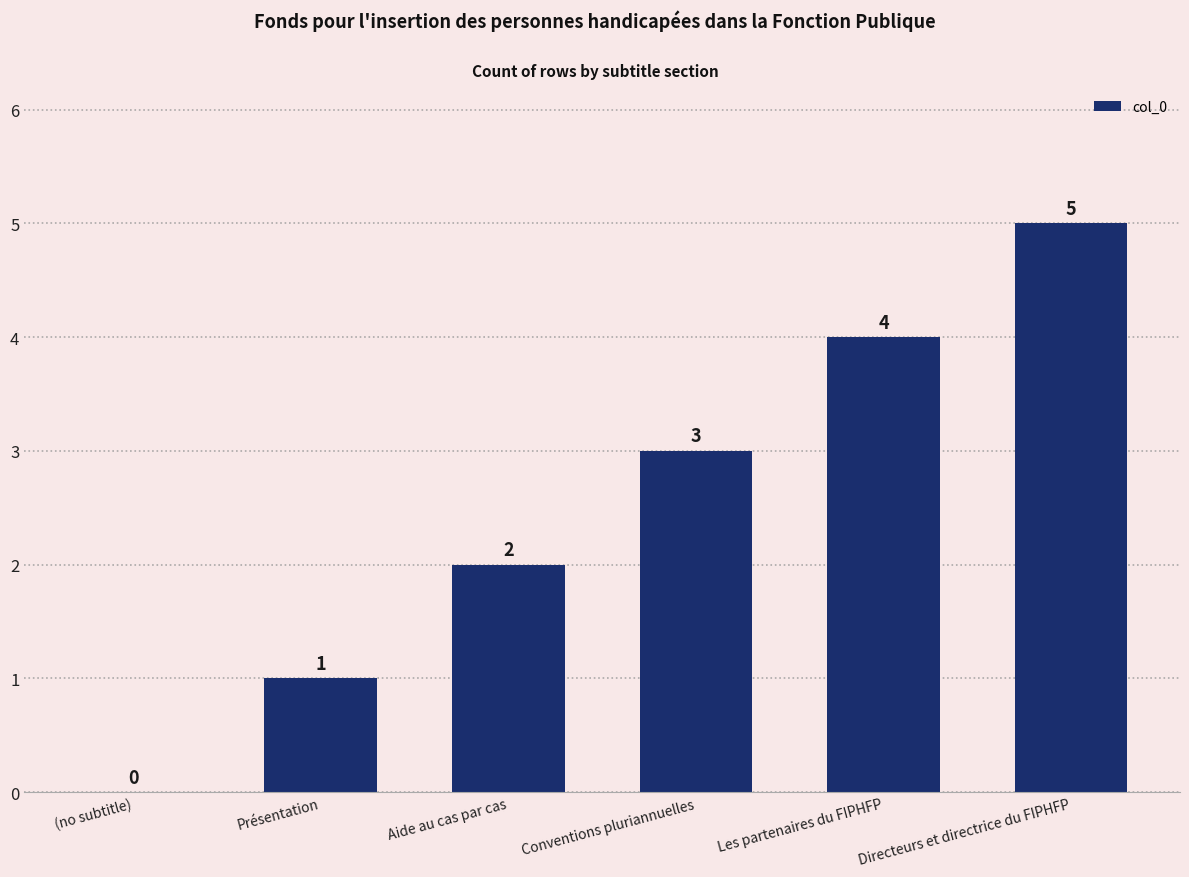

The value at Directeurs et directrice du FIPHFP is 2. True or false?

False